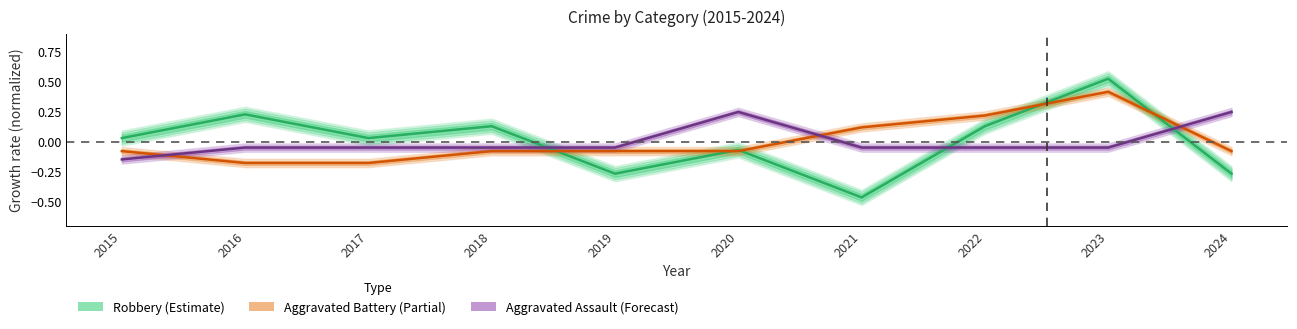

Reading left to right, list all the values displayed in this chart.

Robbery (Estimate): 0.0	0.2	0.0	0.1	-0.3	-0.1	-0.5	0.1	0.5	-0.3
Aggravated Battery (Partial): -0.1	-0.2	-0.2	-0.1	-0.1	-0.1	0.1	0.2	0.4	-0.1
Aggravated Assault (Forecast): -0.1	-0.0	-0.0	-0.0	-0.0	0.2	-0.0	-0.0	-0.0	0.2